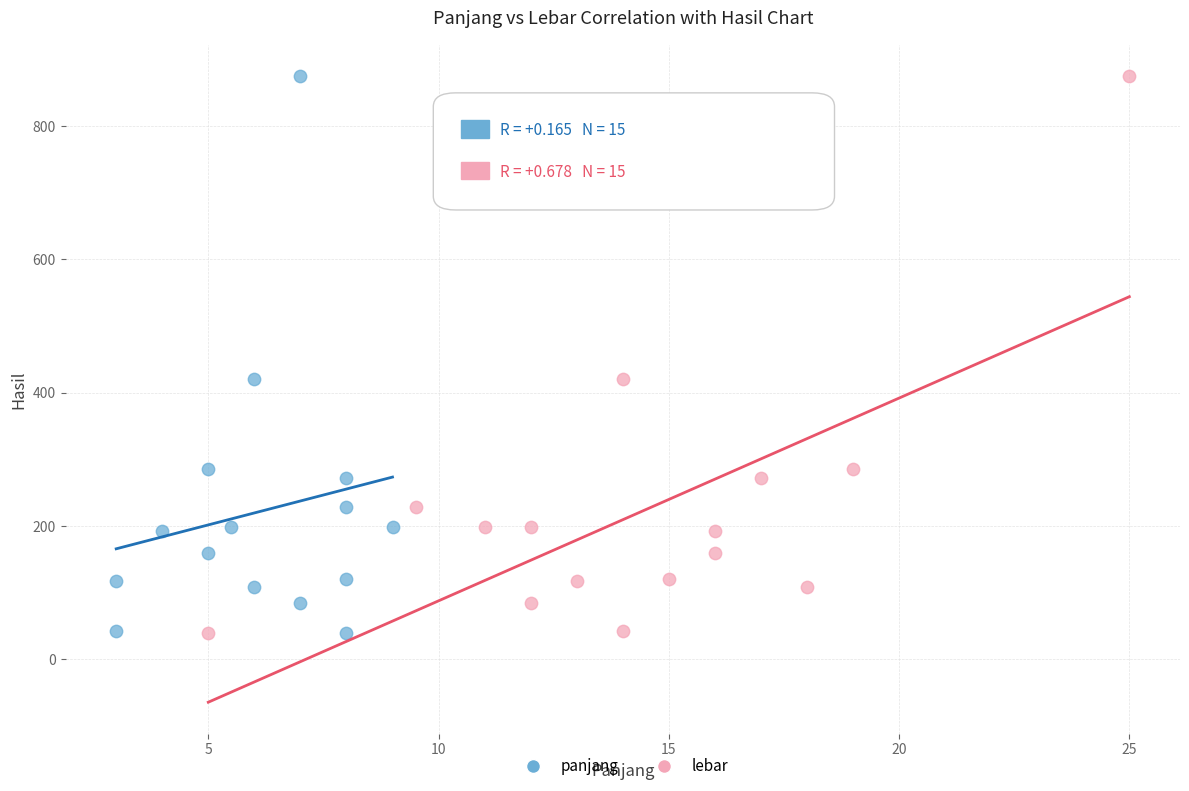

What are all the series names shown in the legend?

panjang, lebar